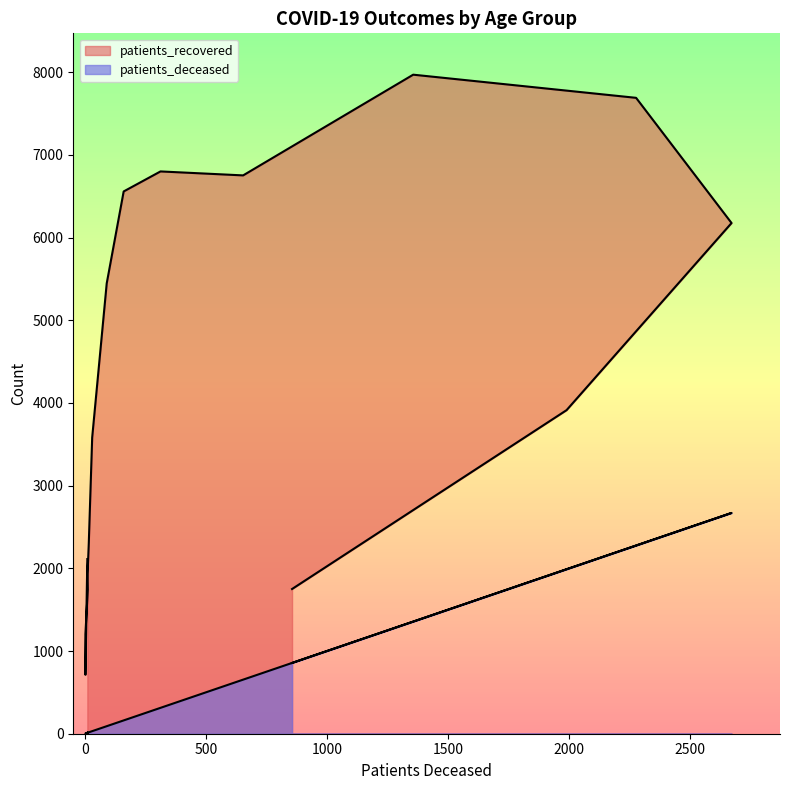

What are all the series names shown in the legend?

patients_deceased, patients_recovered